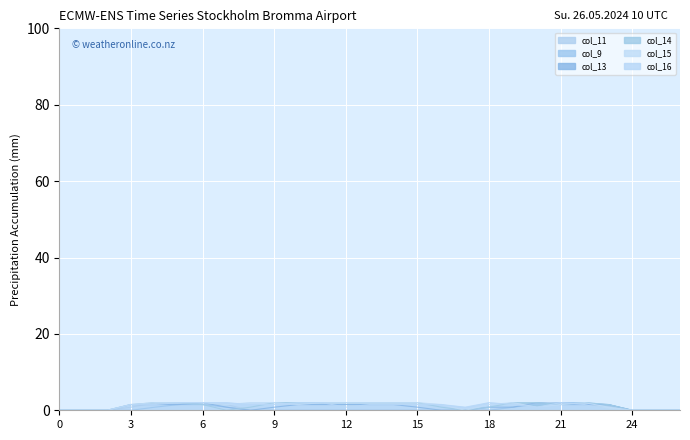

At which category does the chart reach its peak across all series?

4